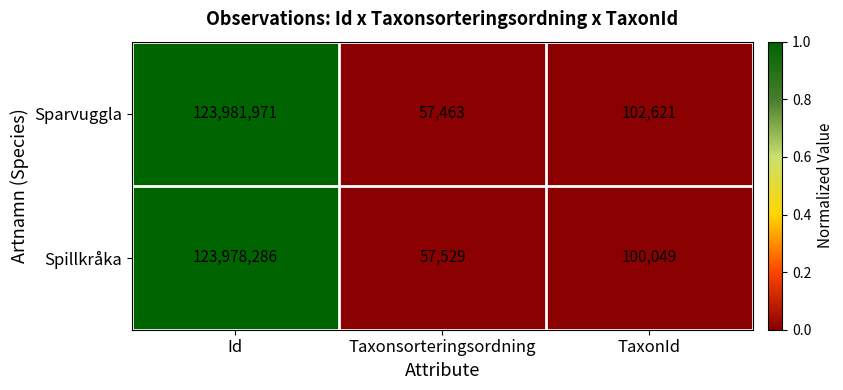

Is it true that Spillkråka equals 100049 at TaxonId?

True